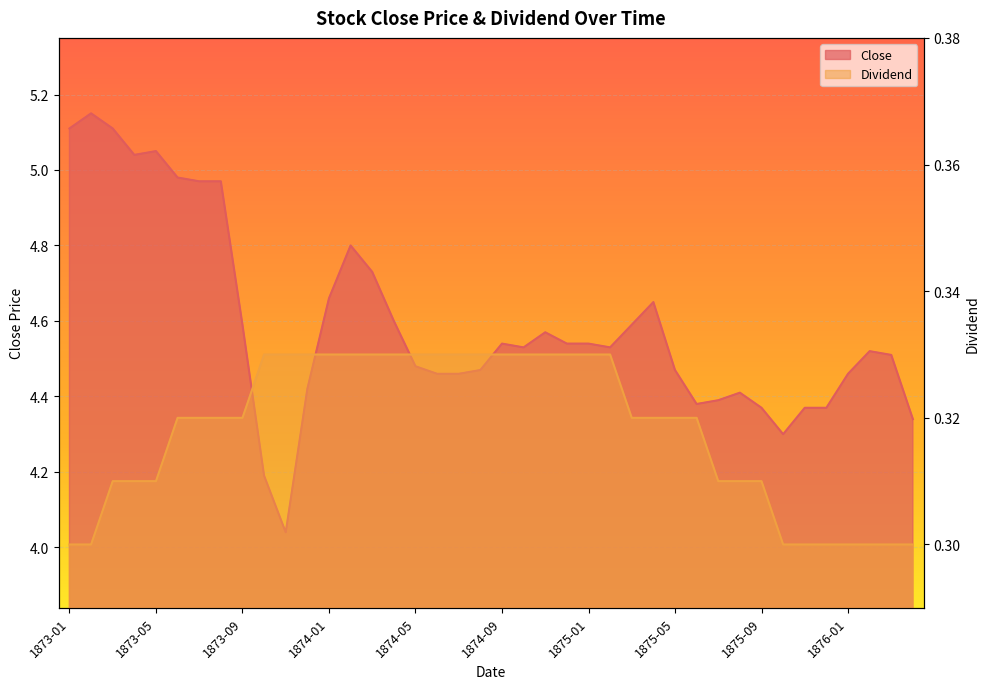

Reading left to right, what are all the values shown in this chart?

Close: 5.1	5.2	5.1	5.0	5.0	5.0	5.0	5.0	4.6	4.2	4.0	4.4	4.7	4.8	4.7	4.6	4.5	4.5	4.5	4.5	4.5	4.5	4.6	4.5	4.5	4.5	4.6	4.7	4.5	4.4	4.4	4.4	4.4	4.3	4.4	4.4	4.5	4.5	4.5	4.3
Dividend: 0.3	0.3	0.3	0.3	0.3	0.3	0.3	0.3	0.3	0.3	0.3	0.3	0.3	0.3	0.3	0.3	0.3	0.3	0.3	0.3	0.3	0.3	0.3	0.3	0.3	0.3	0.3	0.3	0.3	0.3	0.3	0.3	0.3	0.3	0.3	0.3	0.3	0.3	0.3	0.3